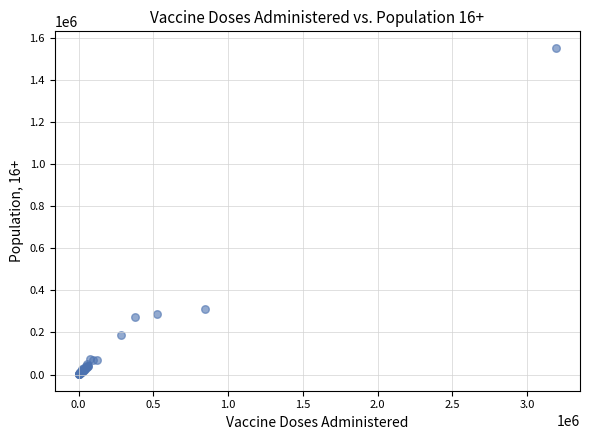

What Y value in the scatter plot is closest to 776683?

311689